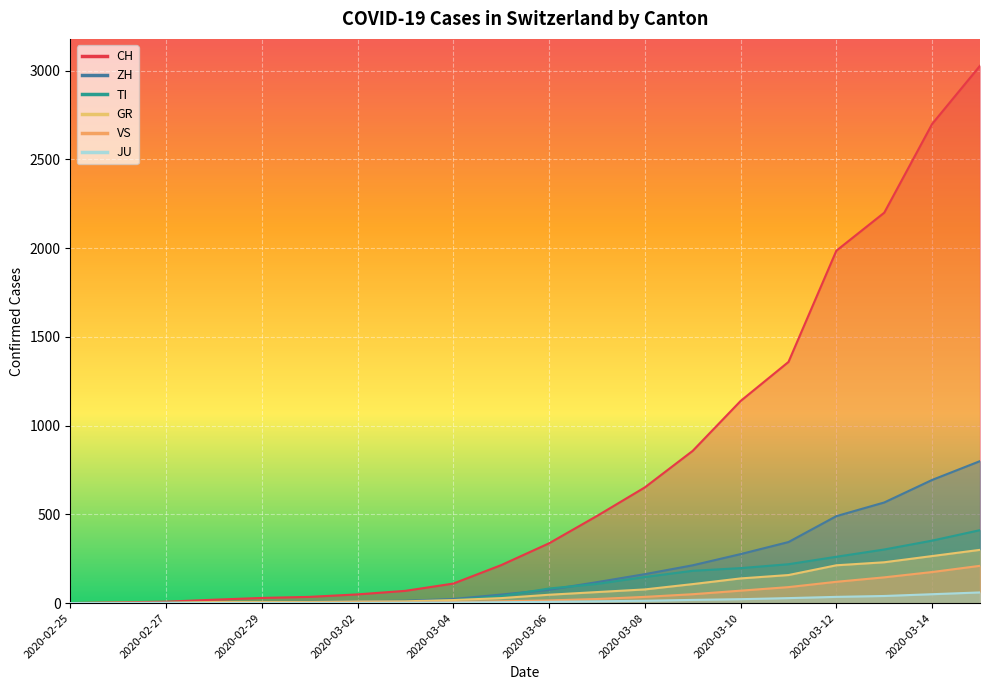

At 2020-03-10, list the series in order from smallest to largest.

JU, VS, GR, TI, ZH, CH